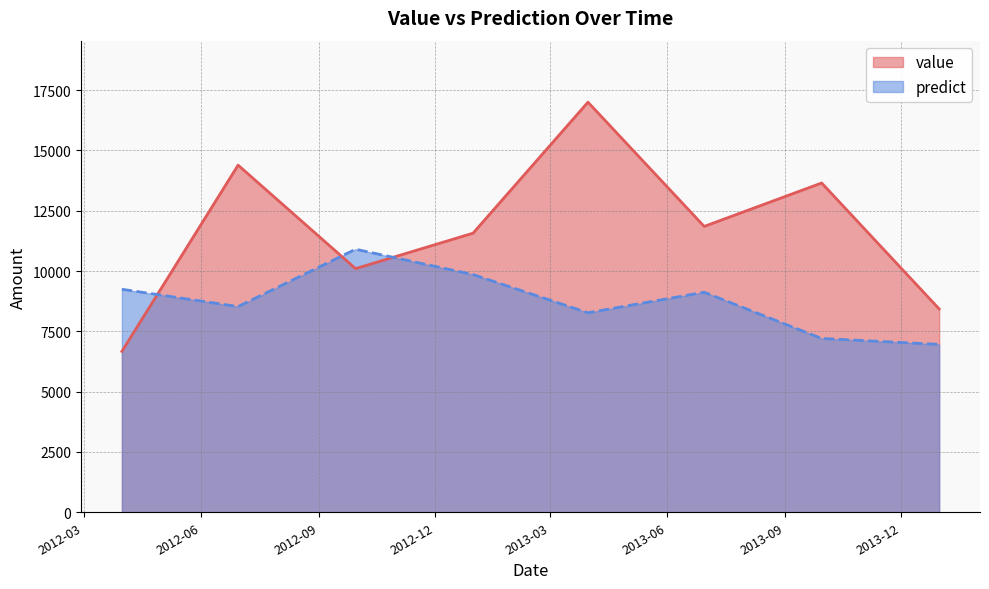

What is the sum of the predict values at 2013-12-31 and 2012-06-30?

15487.0